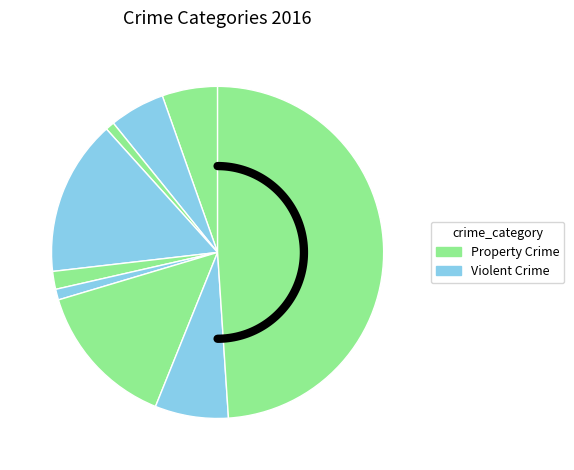

Is Aggravated Battery the majority of the pie?

No